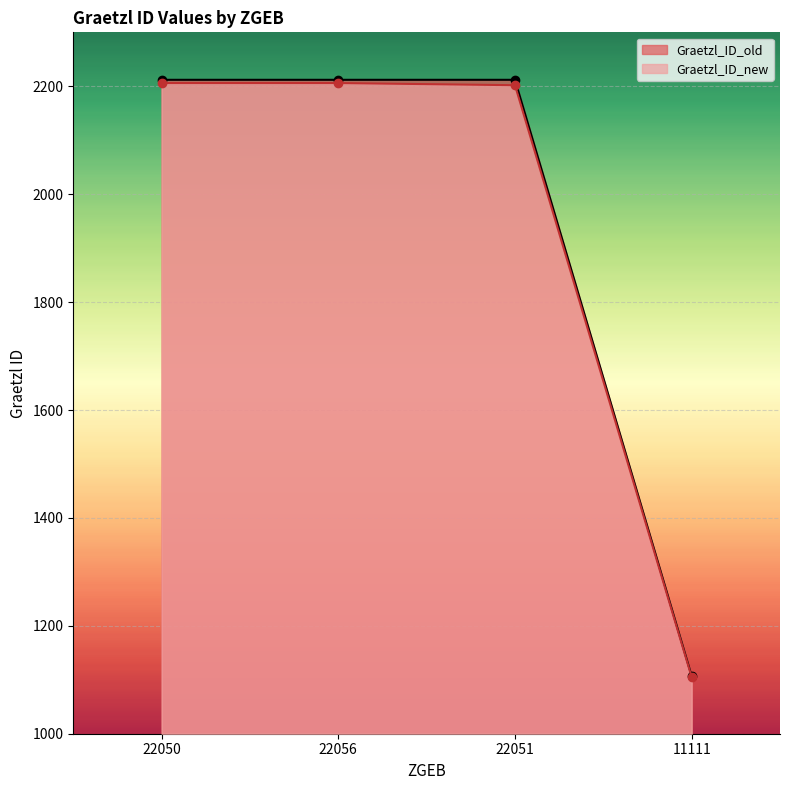

True or false: Graetzl_ID_new and Graetzl_ID_old cross at least once.

False